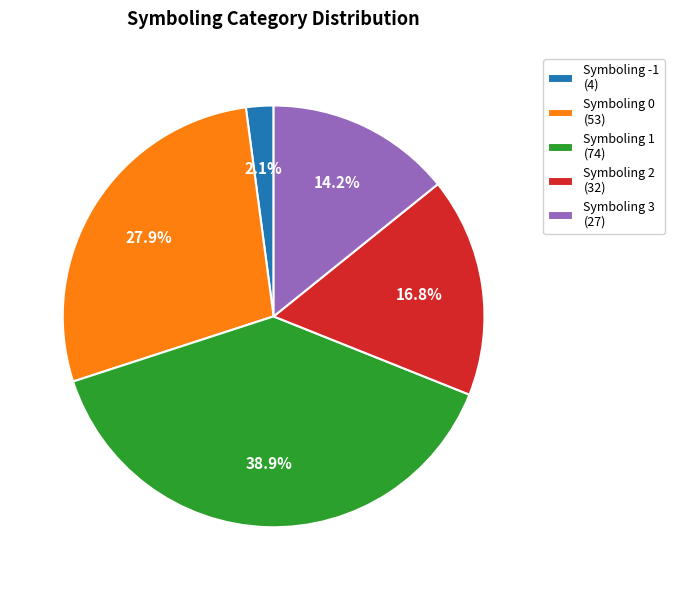

To the nearest percent, what is the average slice percentage?

20%